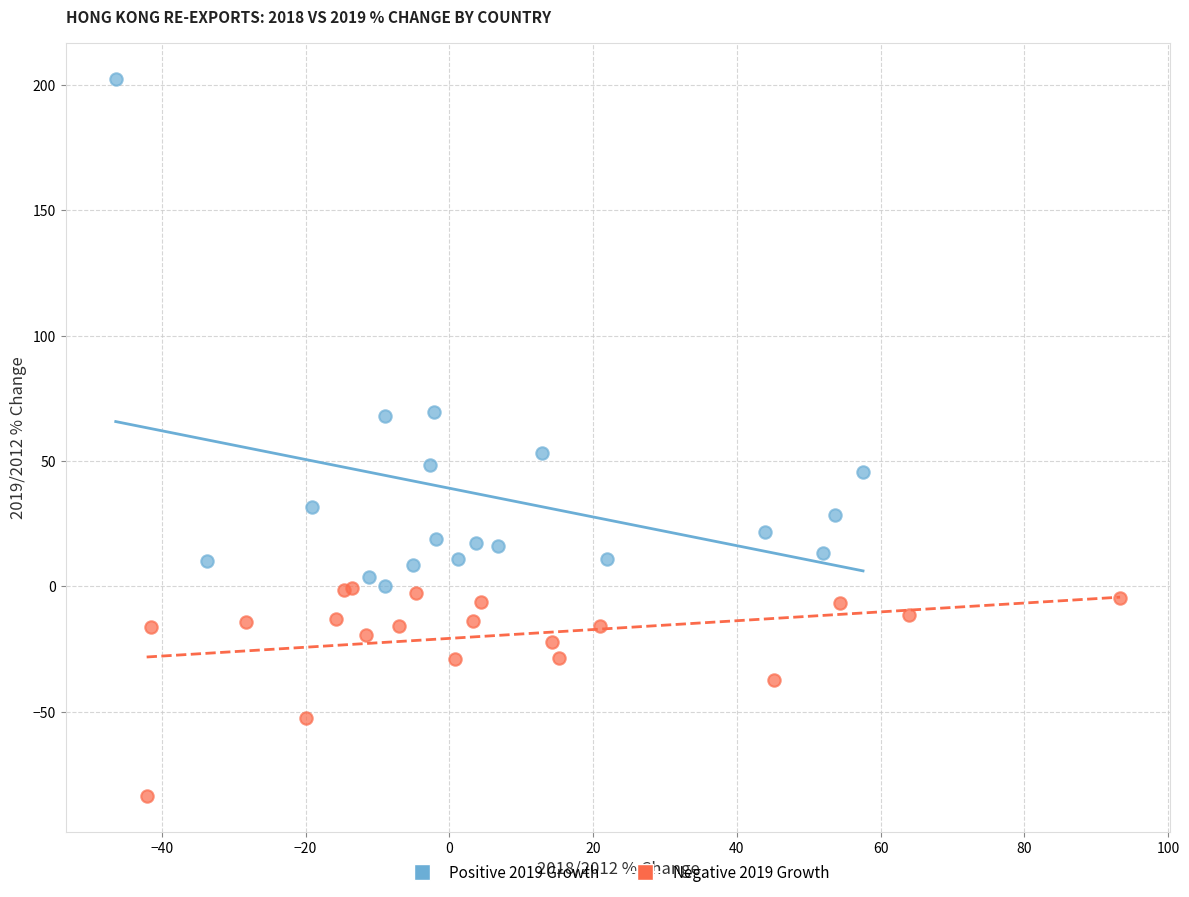

Which series has the largest Y range (max minus min)?

Positive 2019 Growth